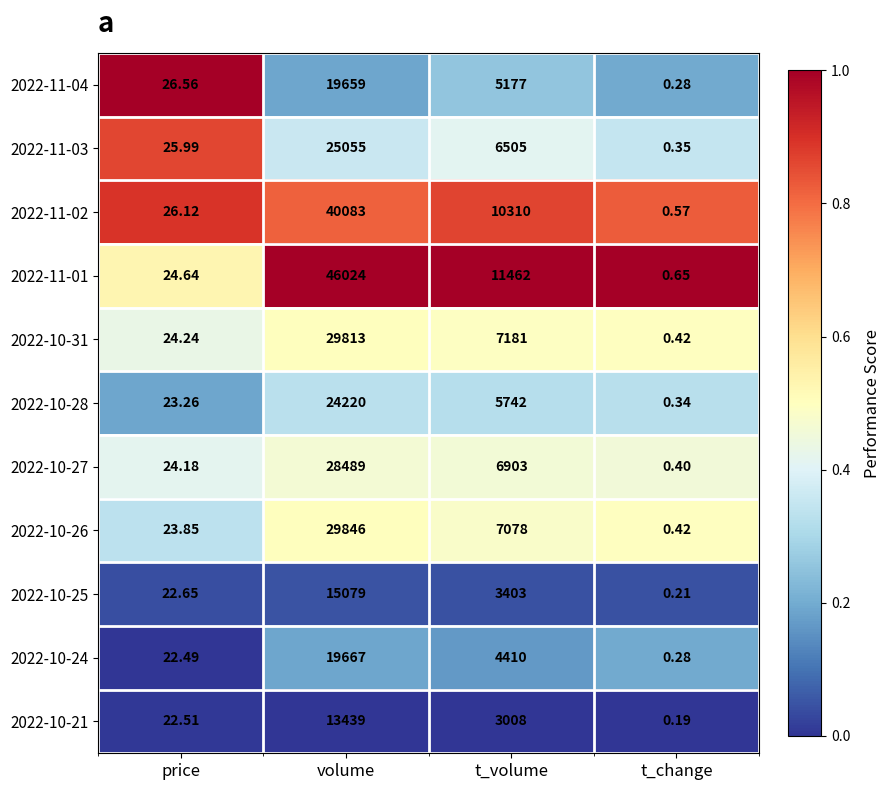

At which category is the sum across all series the highest?

volume